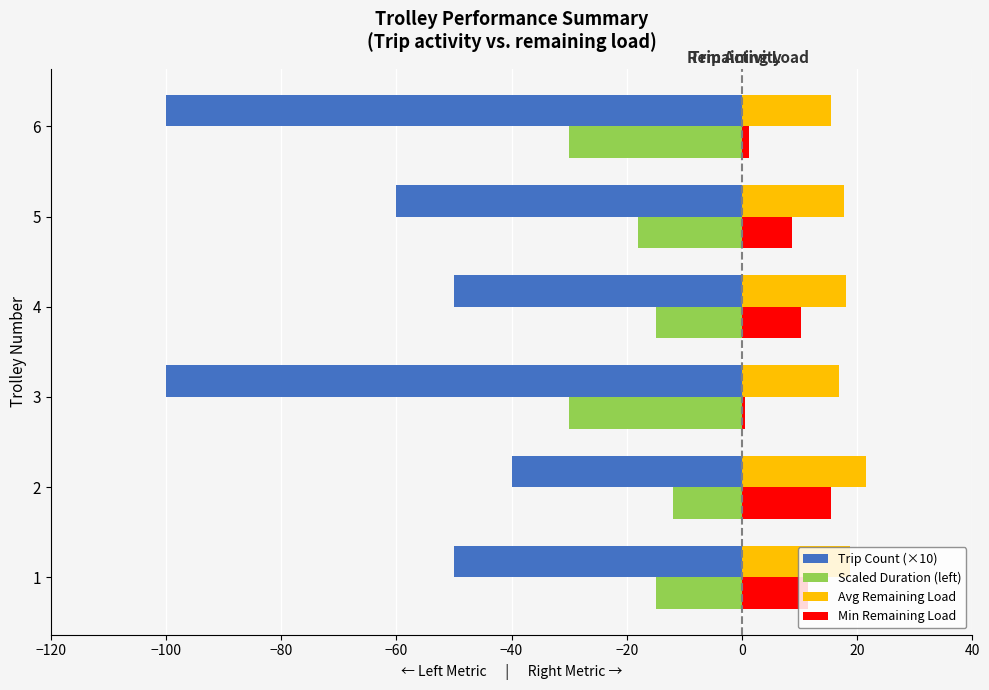

The value of Scaled Duration (left) at 1 is -15.0. True or false?

True